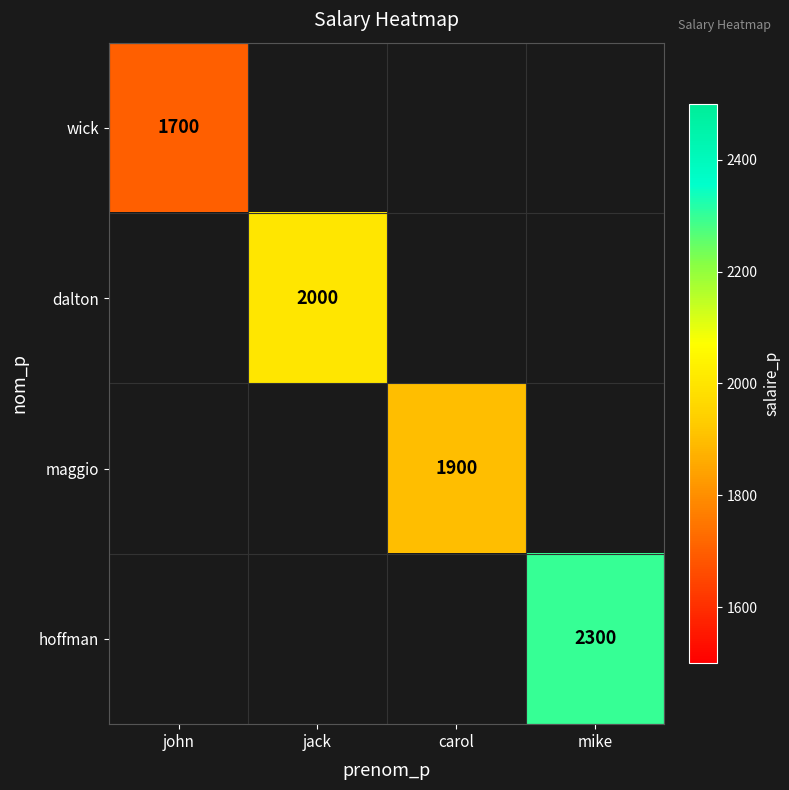

Is the value of wick at john greater than the value of dalton at john?

No